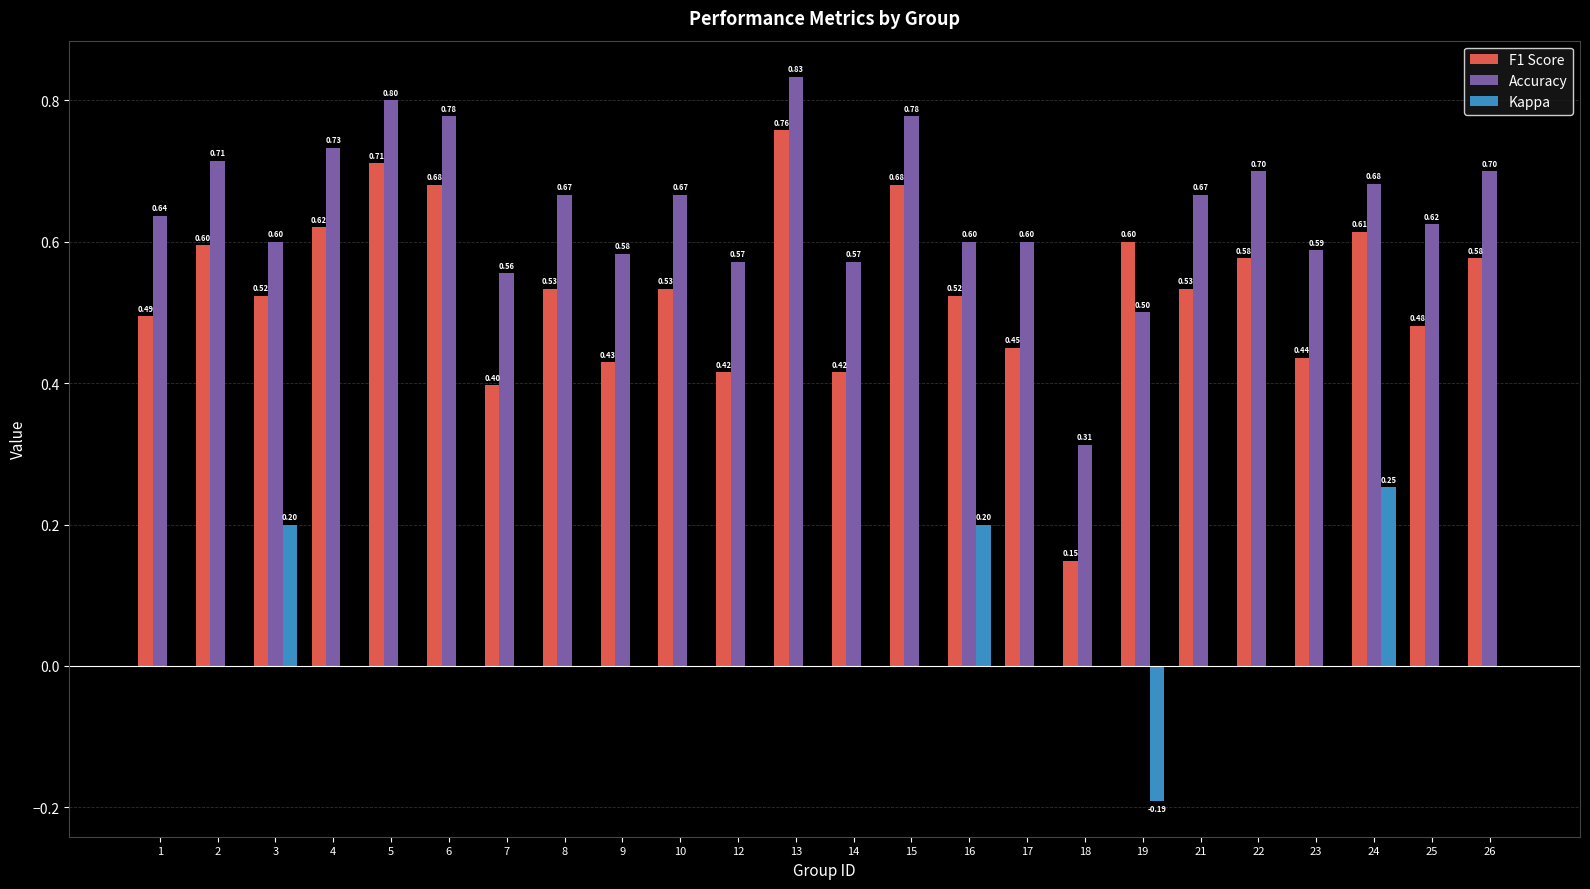

At which category is the sum across all series the highest?

13